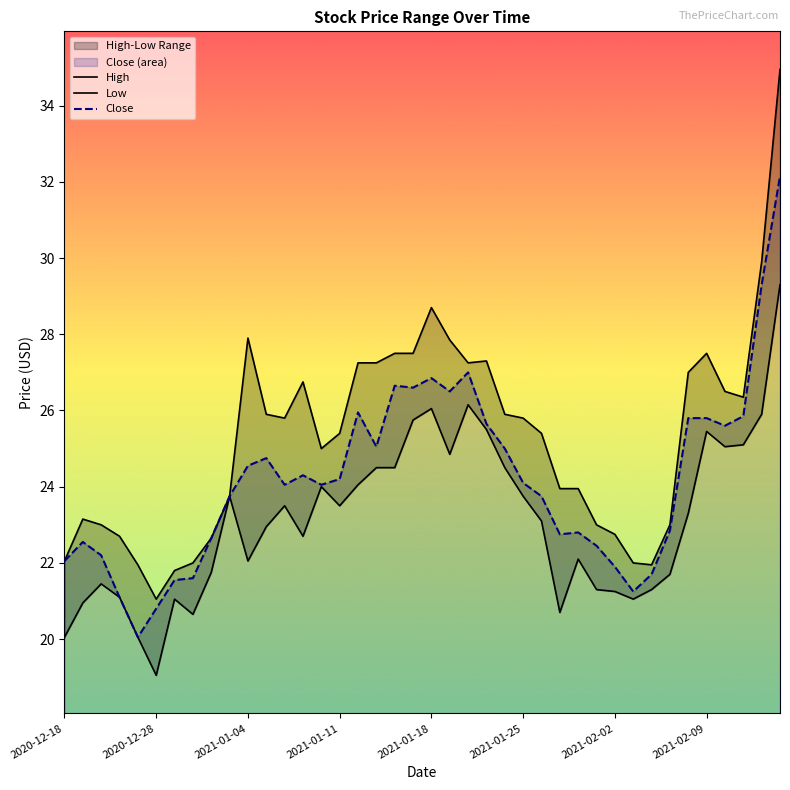

Between 16 and 34, which is larger?

16